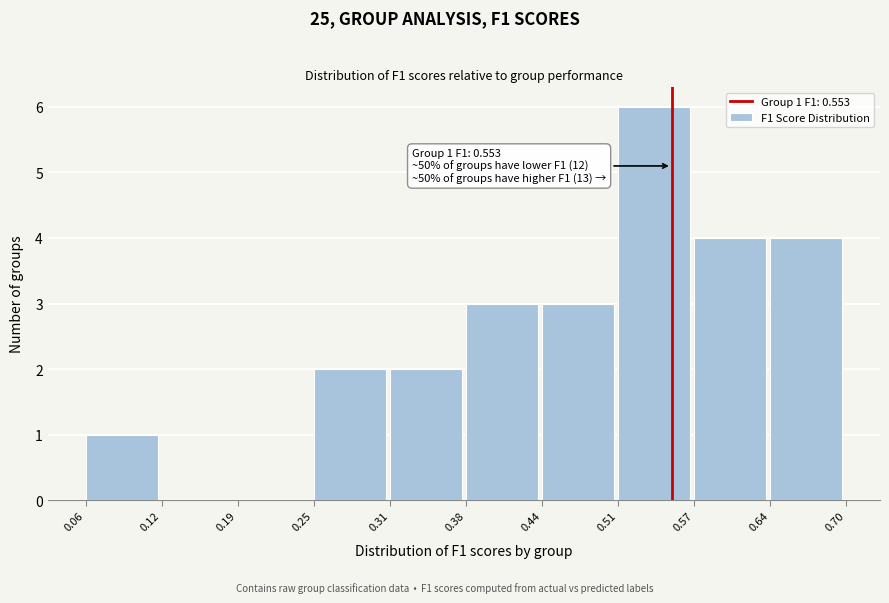

Which range on the x-axis has the tallest bar?

0.51 to 0.57